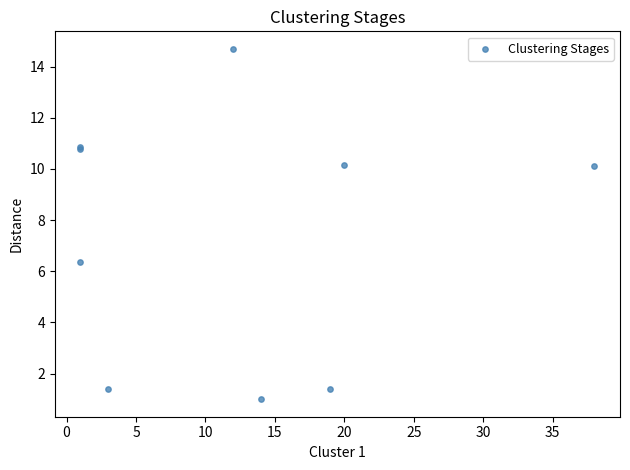

What Y value in the scatter plot is closest to 7?

6.4